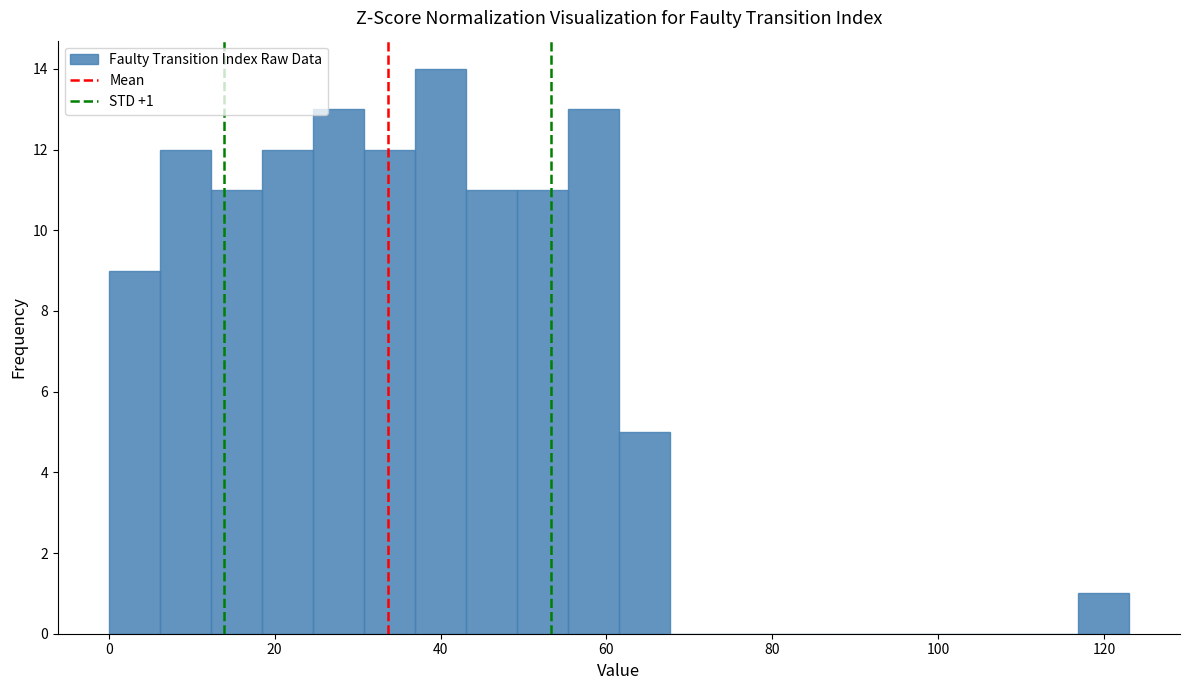

Around what value on the x-axis is the tallest bar? Give the approximate position of its centre, as read against the axis.

40